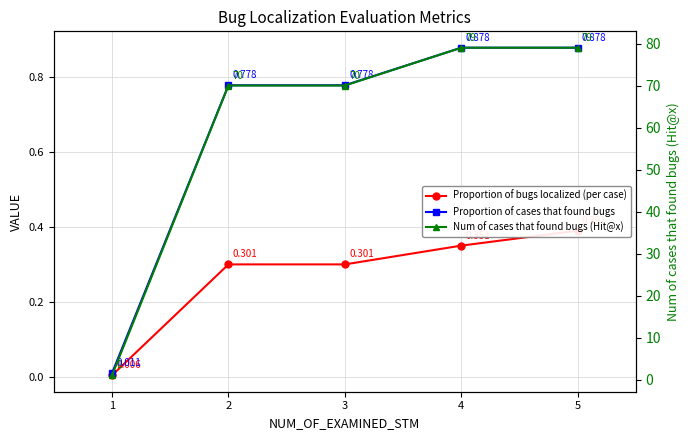

What is the total value across all series at 3?

71.1